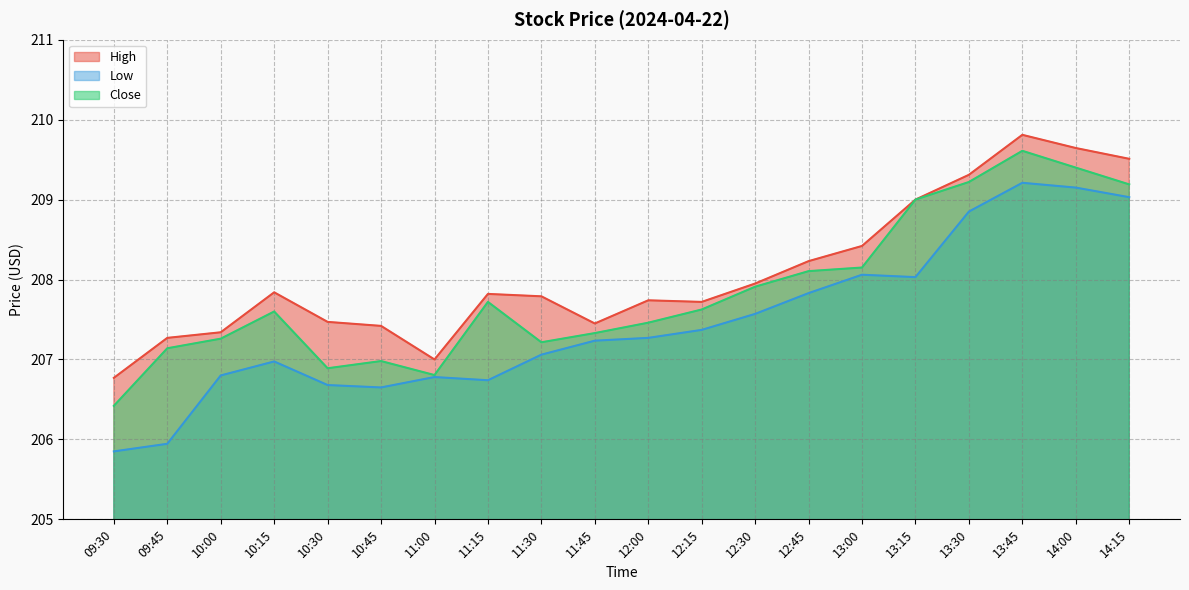

Reading left to right, extract all data points from this chart.

High: 206.8	207.3	207.3	207.8	207.5	207.4	207.0	207.8	207.8	207.4	207.7	207.7	207.9	208.2	208.4	209.0	209.3	209.8	209.6	209.5
Low: 205.9	205.9	206.8	207.0	206.7	206.6	206.8	206.7	207.1	207.2	207.3	207.4	207.6	207.8	208.1	208.0	208.9	209.2	209.1	209.0
Close: 206.4	207.1	207.3	207.6	206.9	207.0	206.8	207.7	207.2	207.3	207.5	207.6	207.9	208.1	208.1	209.0	209.2	209.6	209.4	209.2